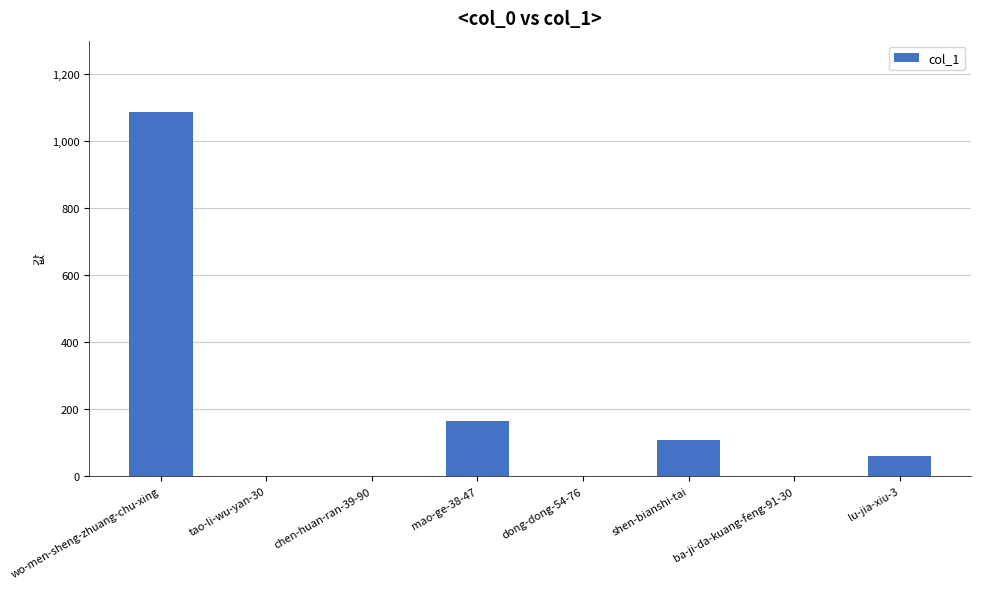

What is the sum of all values?

1425